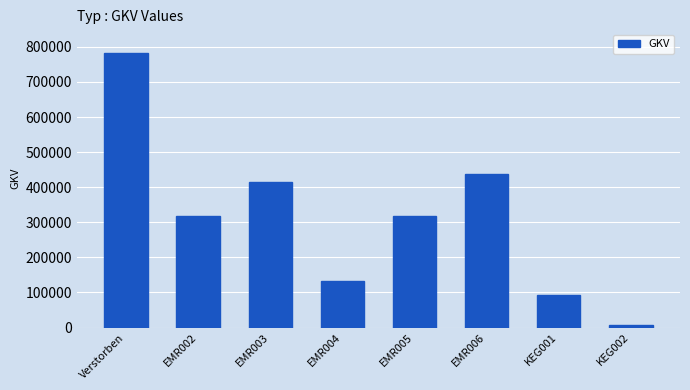

Between EMR002 and KEG001, which is larger?

EMR002